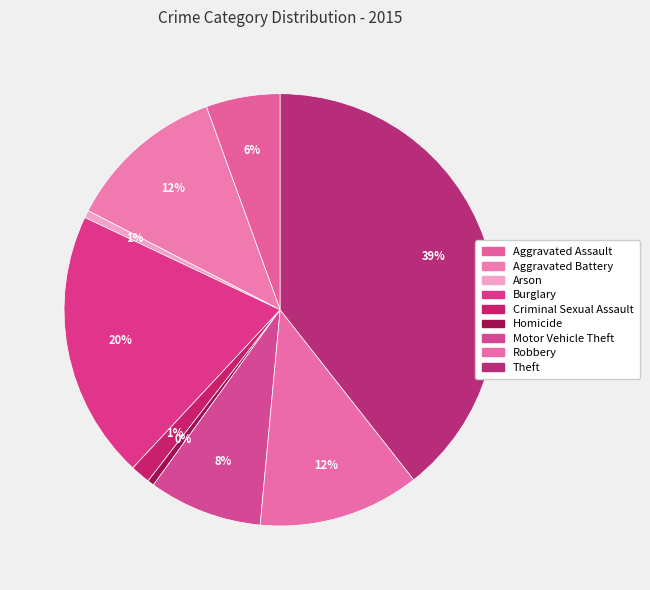

How many segments does this pie chart have?

9